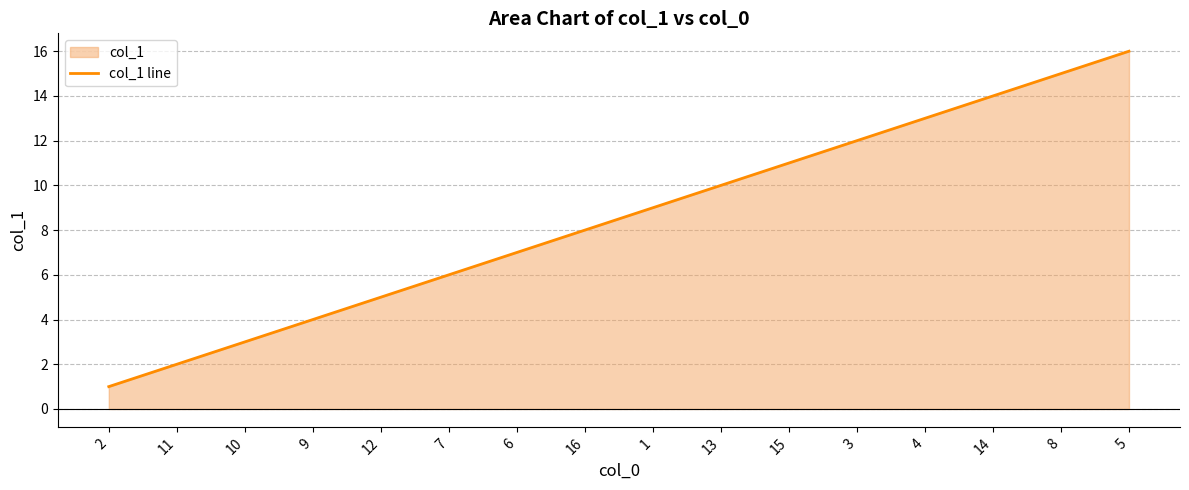

What is the difference between the second highest and minimum values?

14